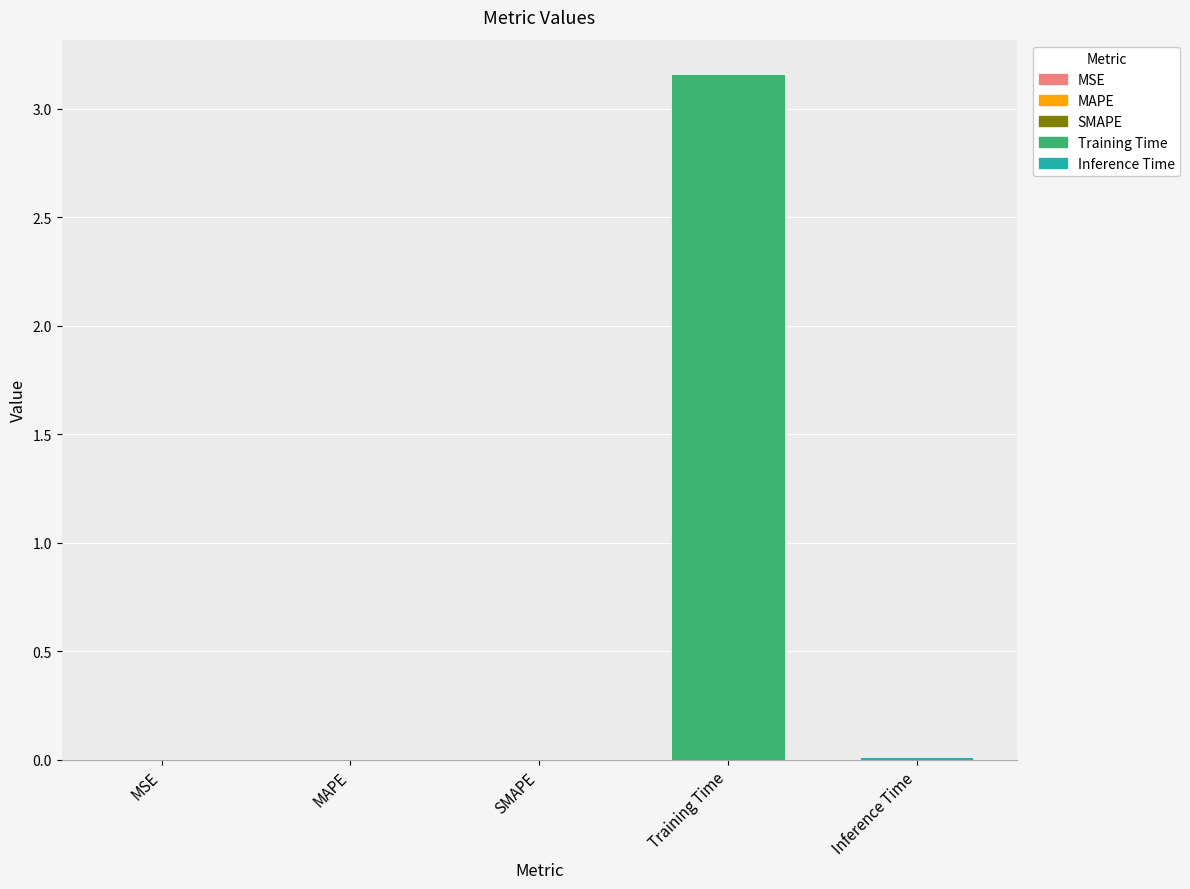

At which label is the value closest to 1?

Inference Time